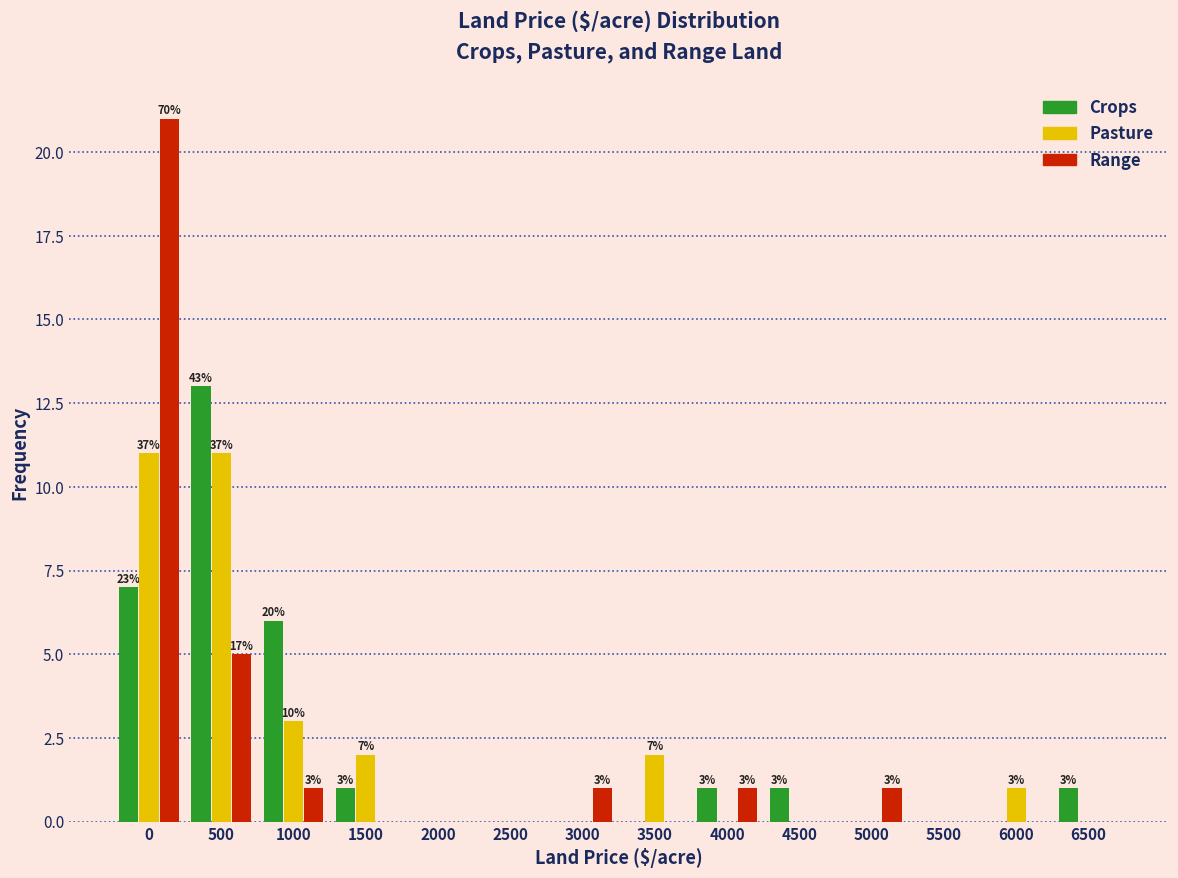

The Pasture series shows -6 at 4500. True or false?

False